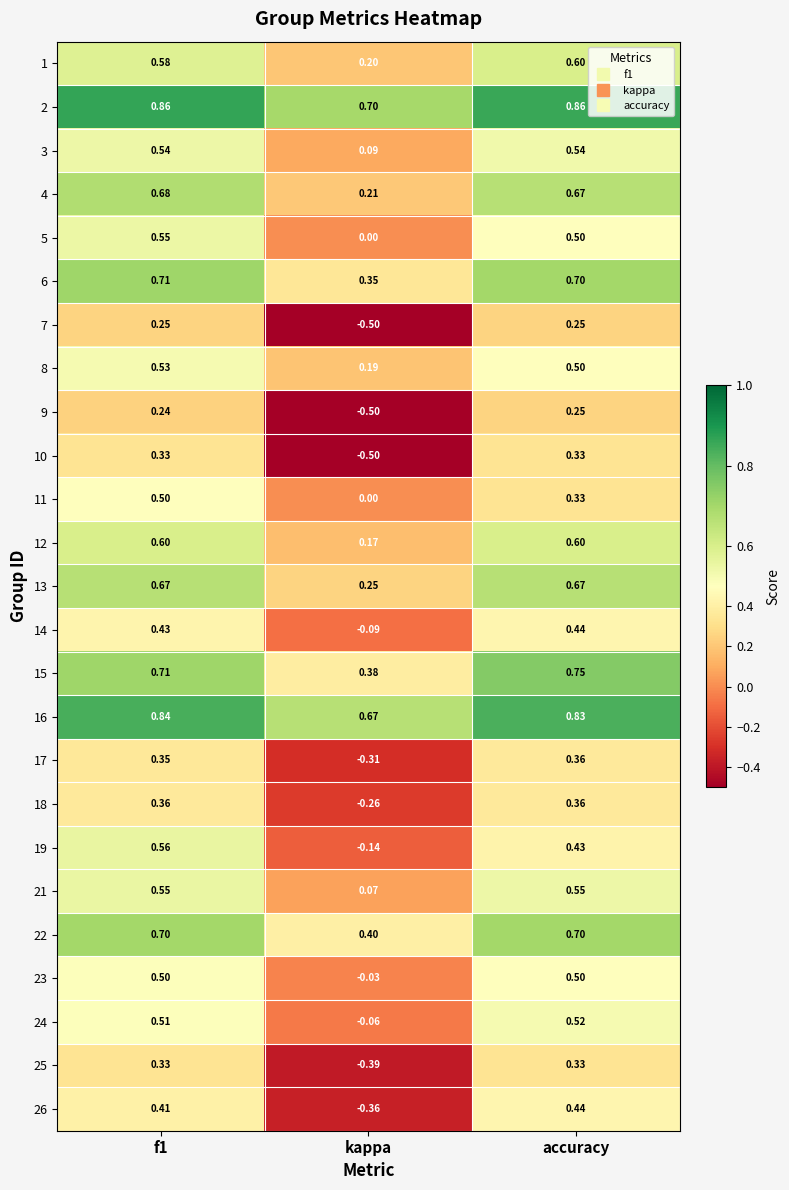

Is the value of 25 at f1 greater than the value of 1 at f1?

No